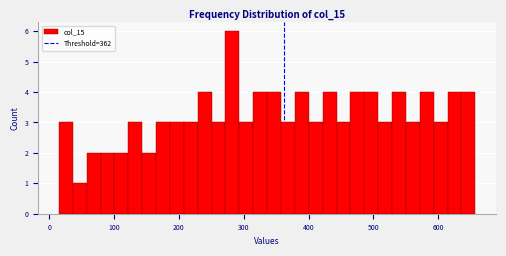

Read against the x-axis, roughly where is the centre of the tallest bar?

280